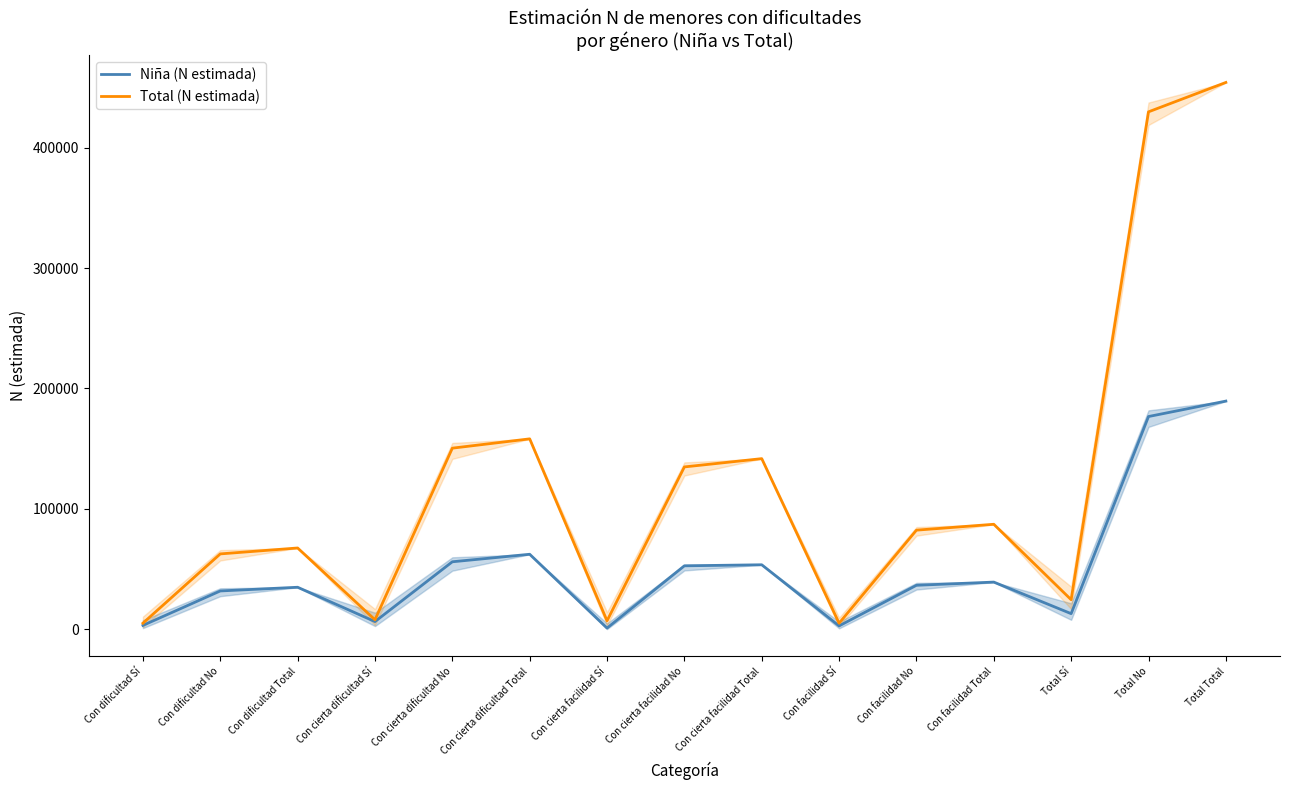

True or false: Total (N estimada) and Niña (N estimada) cross at least once.

False